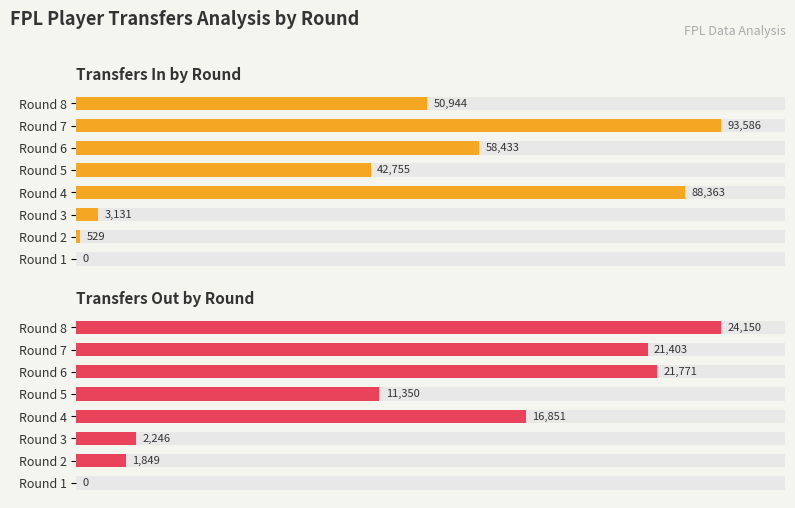

Rank the series at Round 8 from lowest to highest value.

Transfers Out, Transfers In